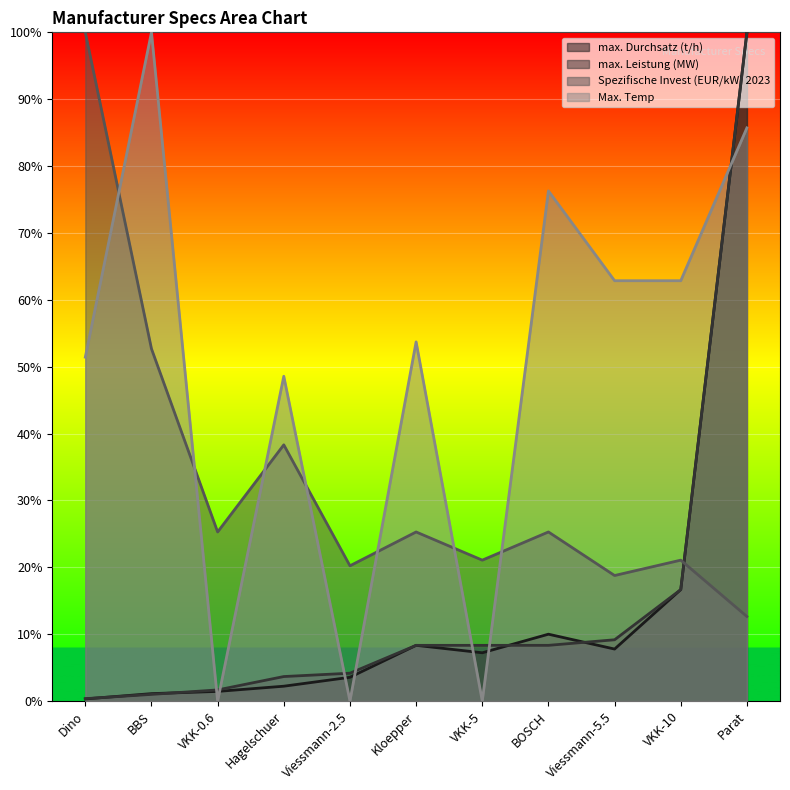

Rank the series by their maximum value, from lowest to highest.

max. Durchsatz (t/h), Spezifische Invest (EUR/kW) 2023, Max. Temp, max. Leistung (MW)